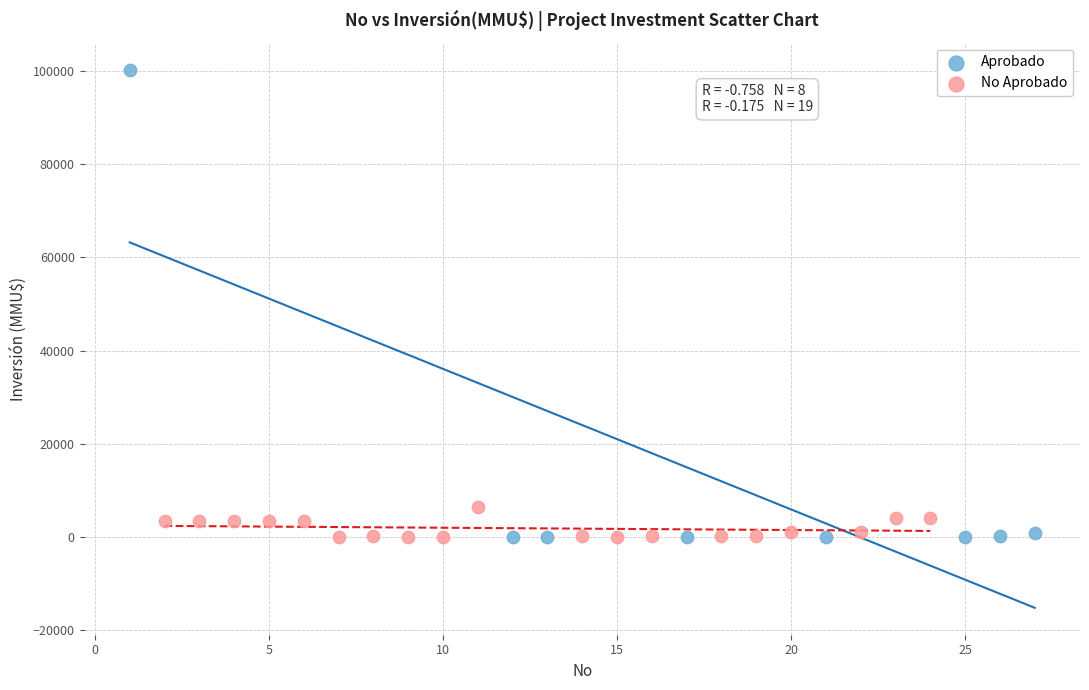

Which series has the largest Y range (max minus min)?

Aprobado